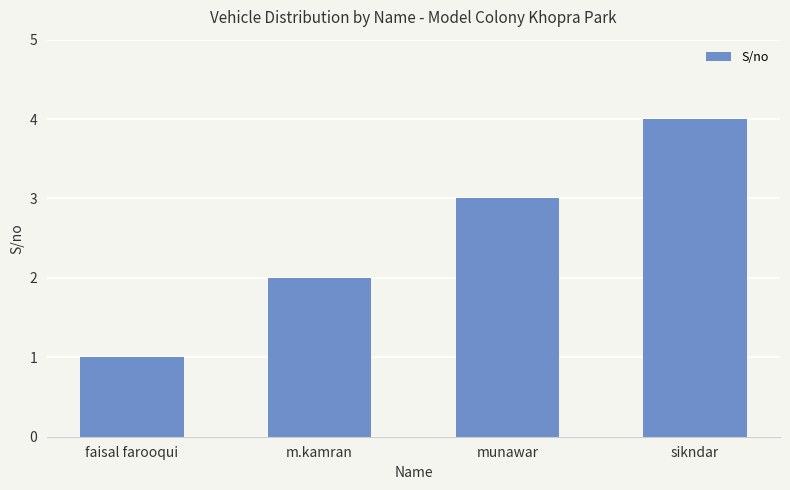

What is the label of the 3rd bar from the right?

m.kamran